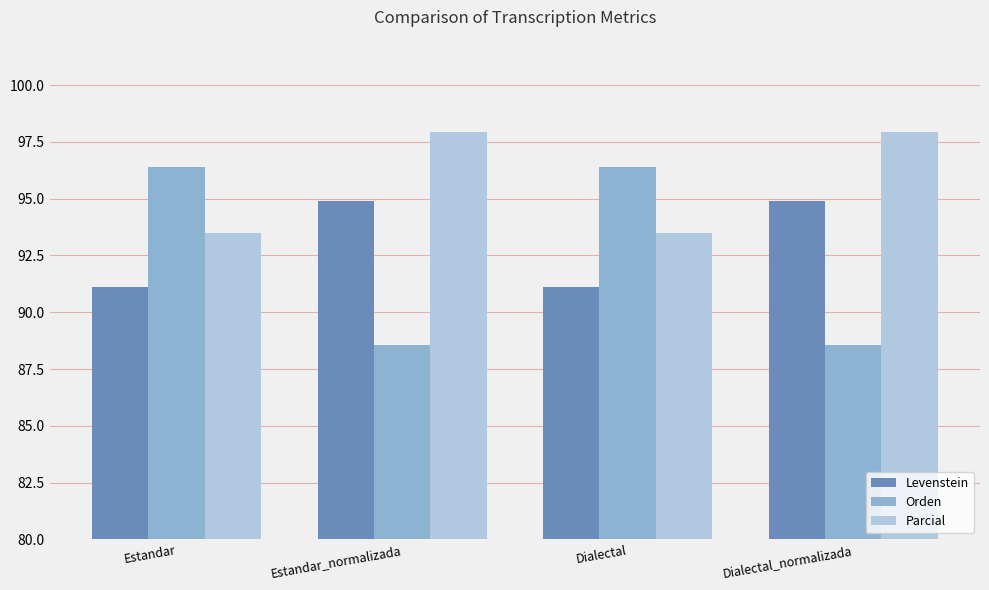

Rank the series at Estandar from lowest to highest value.

Levenstein, Parcial, Orden